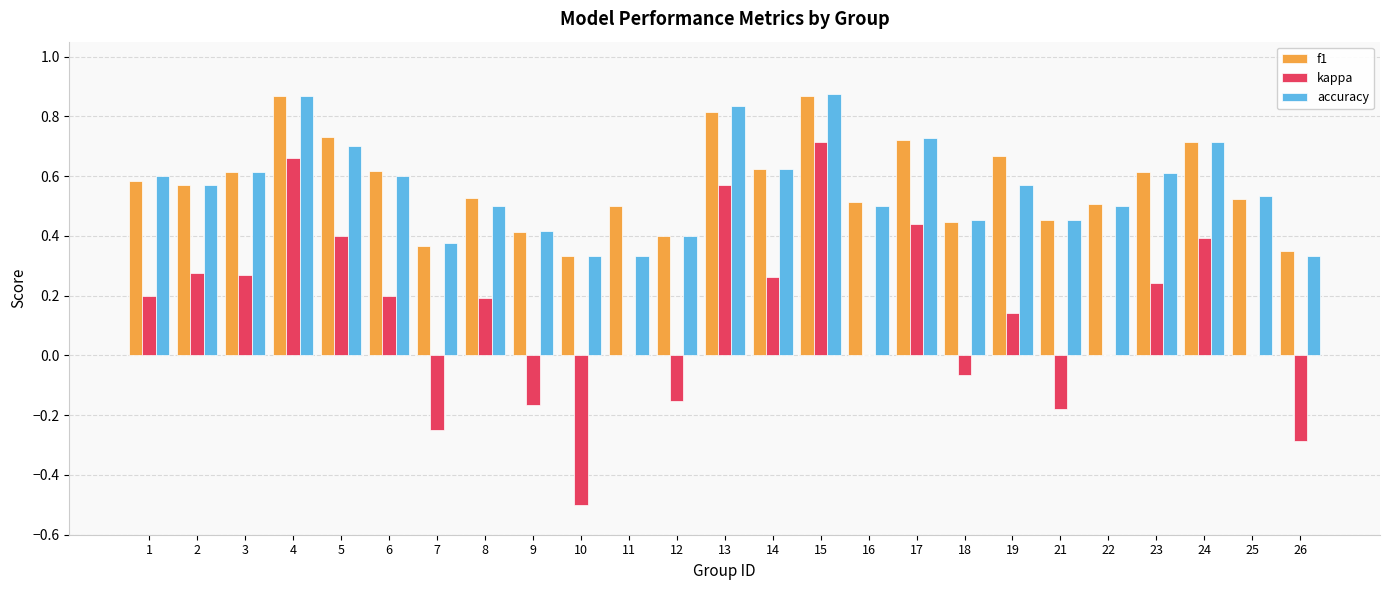

Count the number of data series in this chart.

3